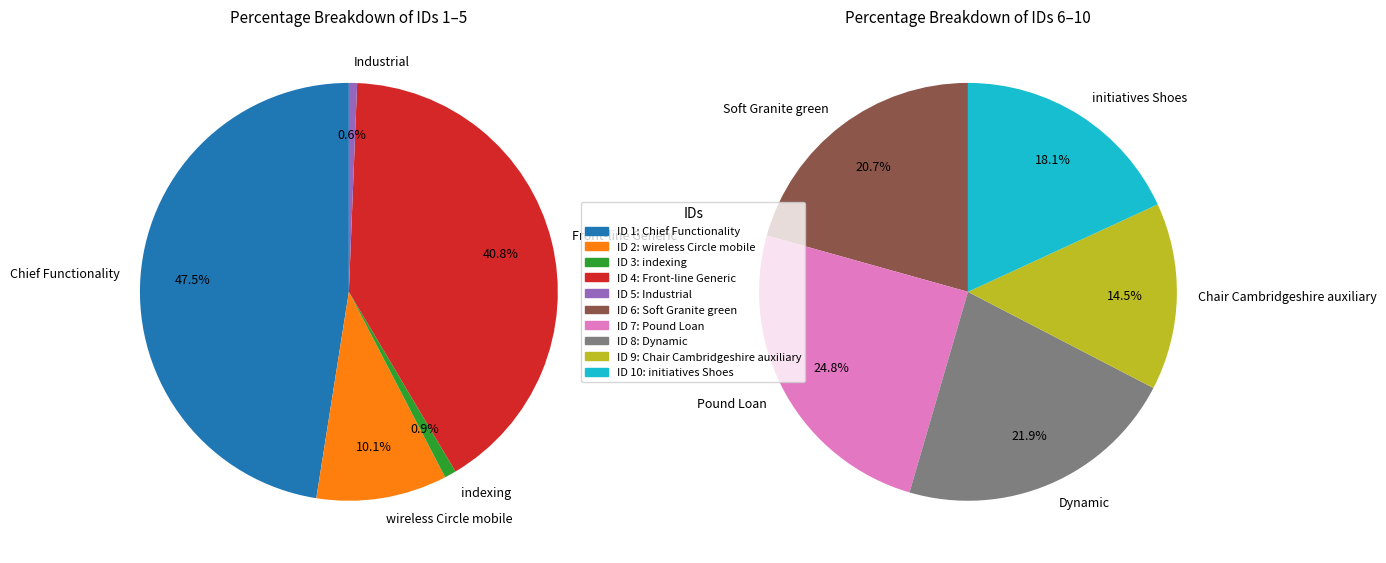

How many segments does this pie chart have?

10